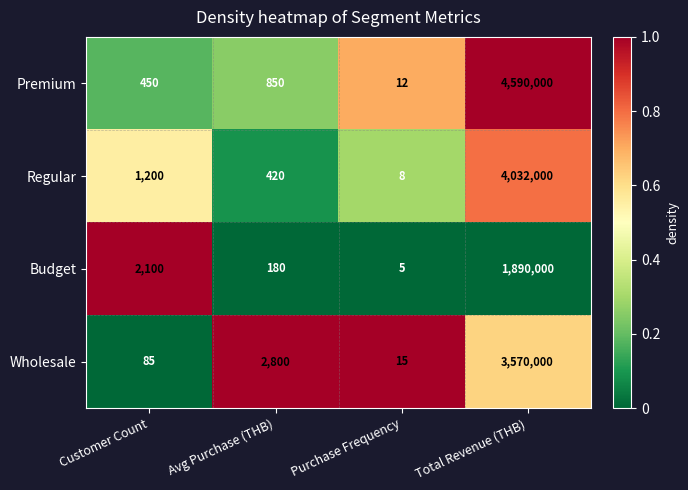

Which series has the largest total across all categories?

Premium